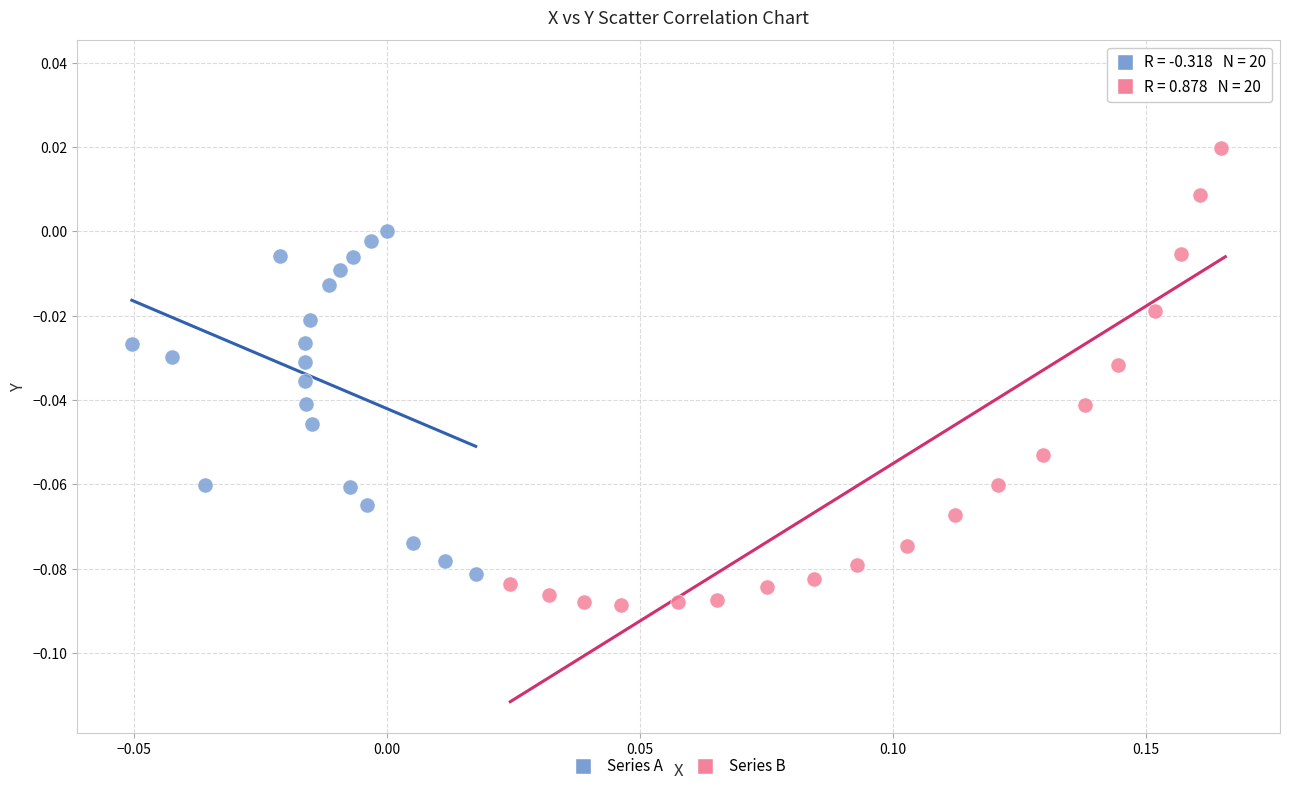

What are all the series names shown in the legend?

Series A, Series B